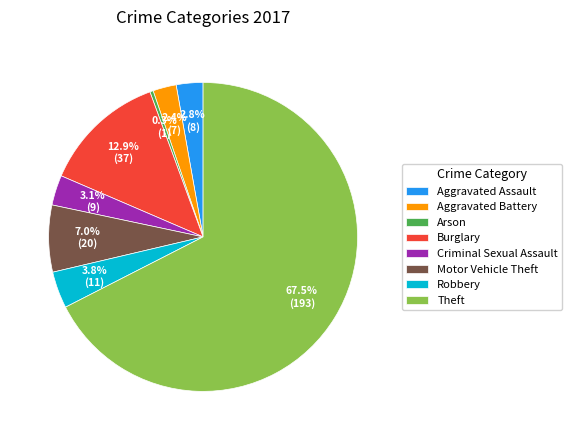

To the nearest percent, what is the average slice percentage?

12%